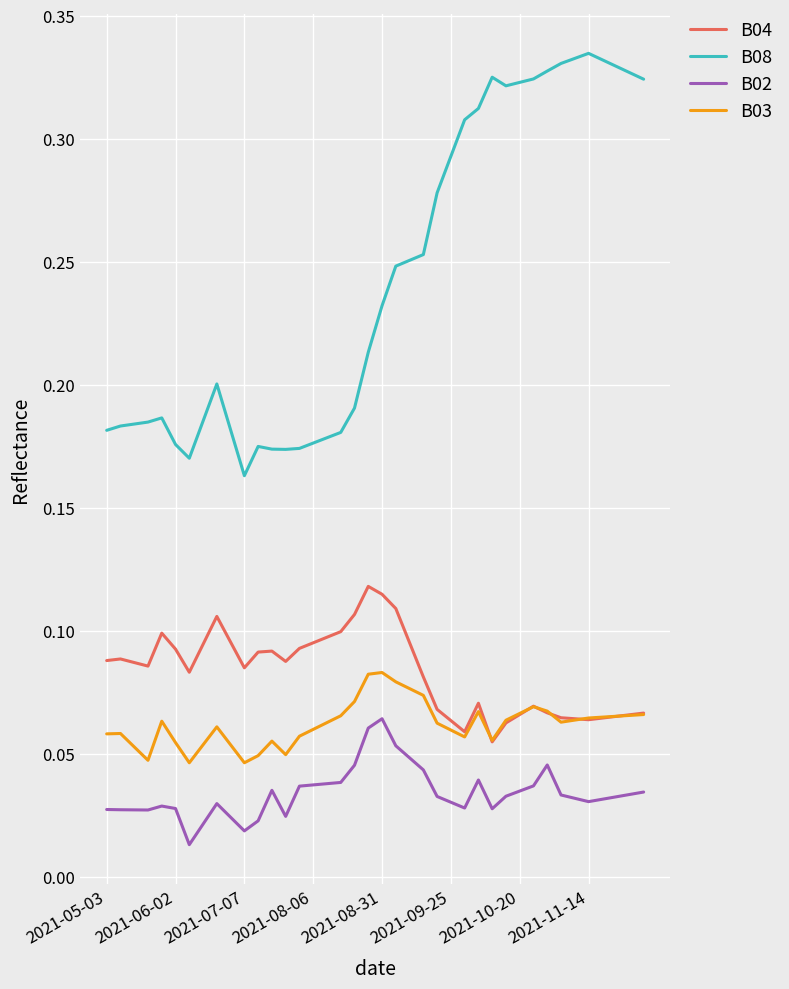

True or false: B04 and B02 intersect in this chart.

False